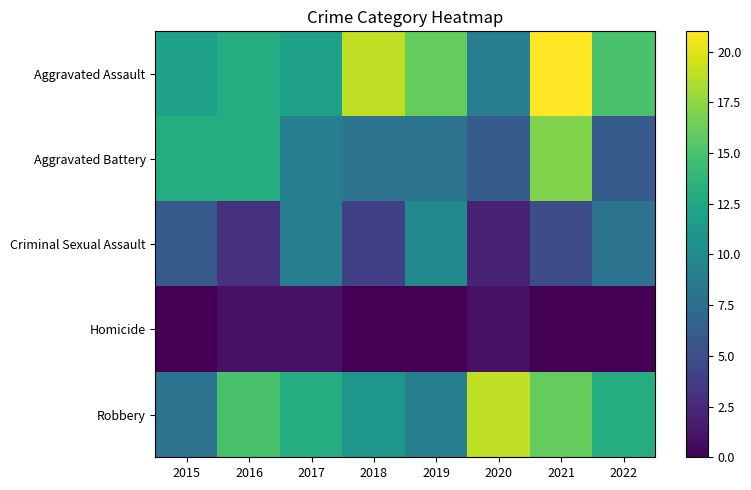

What is the maximum value for Robbery?

19